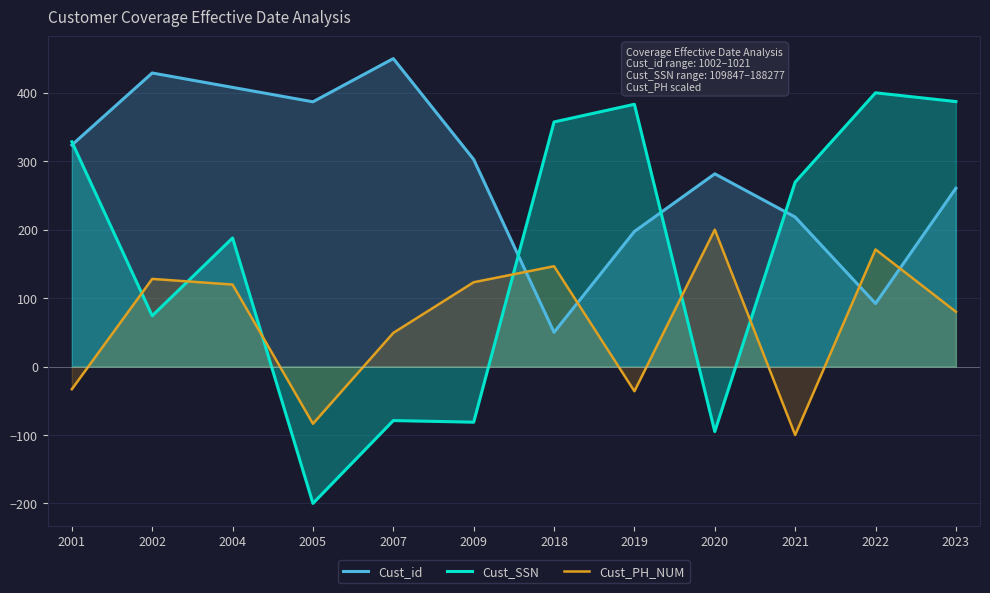

Where do Cust_PH_NUM and Cust_SSN first cross each other?

2001 and 2002